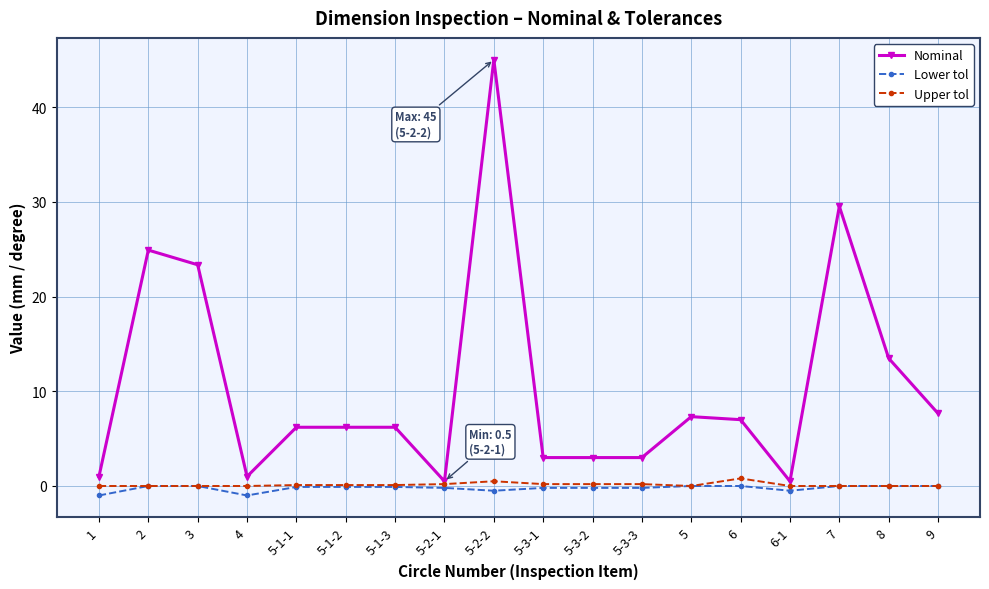

Between 5-3-1 and 7, which series saw the biggest shift?

Nominal